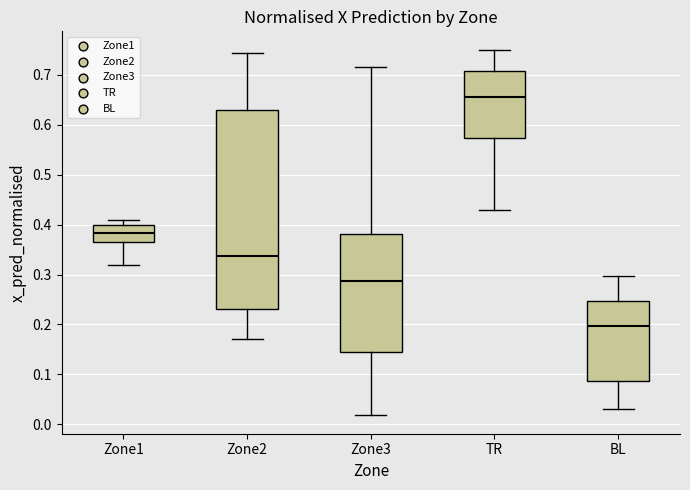

Reading left to right, transcribe this box plot: for each box, give where its median line is, the range the box spans, and where its two whiskers end, as read against the y-axis. The values are not printed on the chart, so give them approximately, as read against the axis.

Zone1: median 0.38, box 0.36 to 0.40, whiskers 0.32 to 0.41
Zone2: median 0.34, box 0.23 to 0.63, whiskers 0.17 to 0.74
Zone3: median 0.29, box 0.14 to 0.38, whiskers 0.02 to 0.71
TR: median 0.66, box 0.57 to 0.71, whiskers 0.43 to 0.75
BL: median 0.20, box 0.09 to 0.25, whiskers 0.03 to 0.30